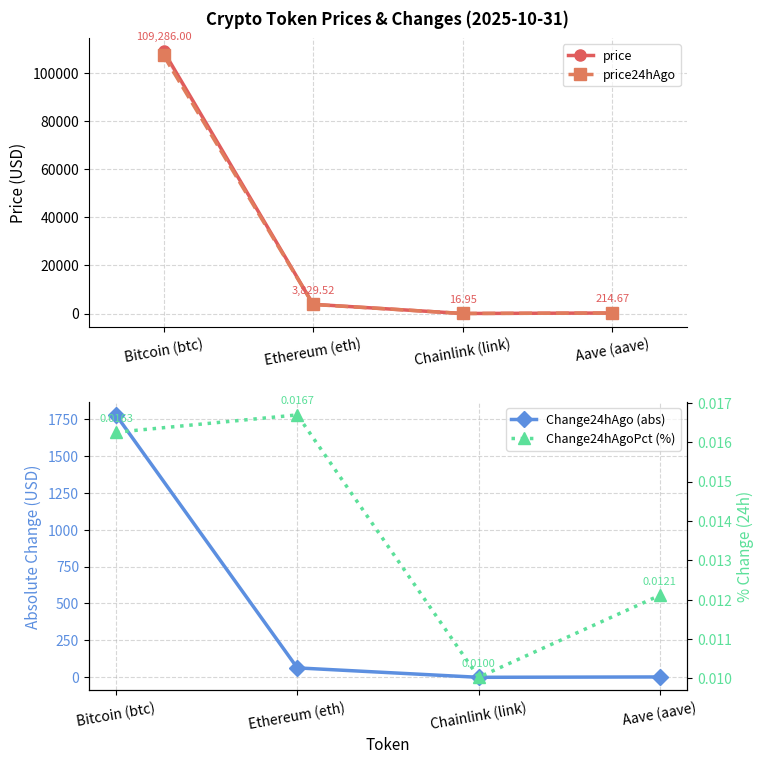

True or false: Change24hAgoPct (%) and price intersect in this chart.

False